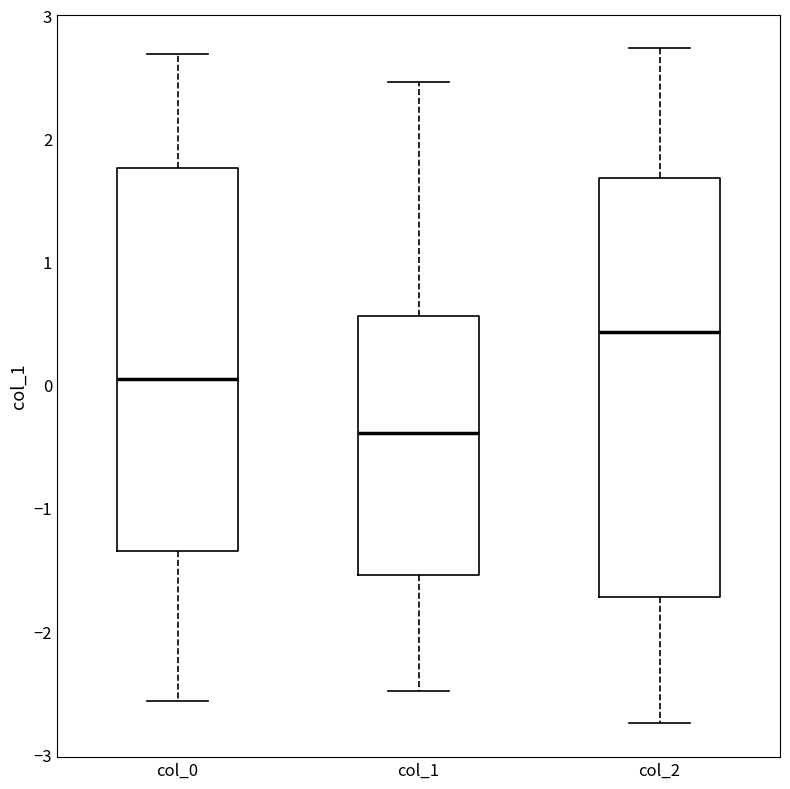

Where is the lower edge of the box for col_2 on the y-axis? The values are not printed on the chart, so give them approximately, as read against the axis.

-1.7